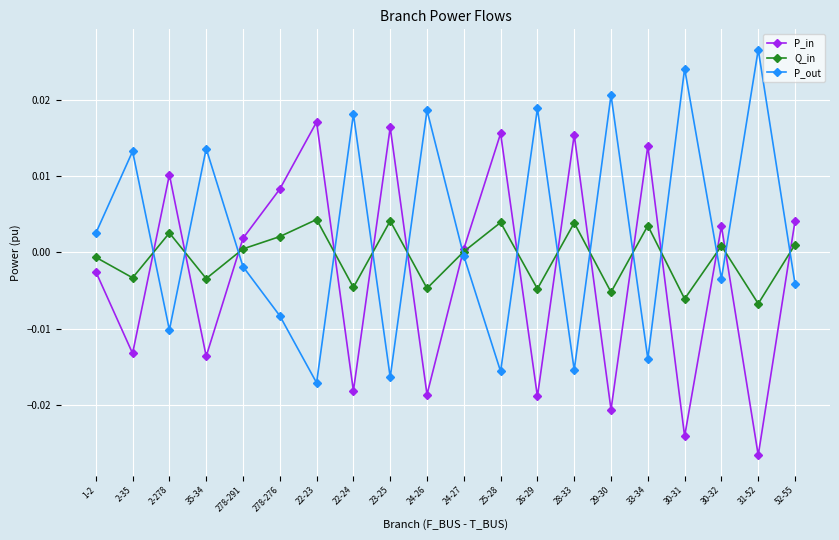

What is the label of the 11th point from the left?

24-27